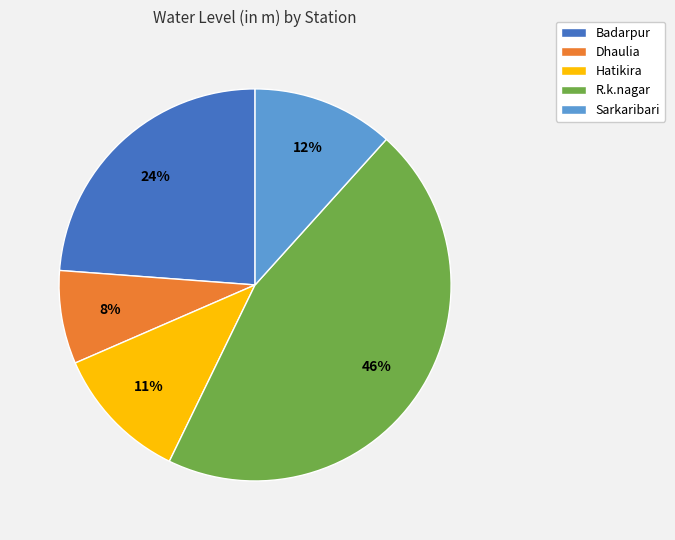

To the nearest percent, what percentage of the pie is Badarpur?

24%